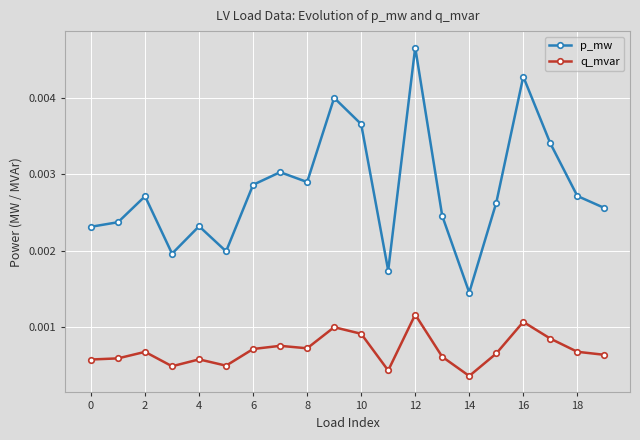

Count the p_mw values in the range 0 to 1.

20